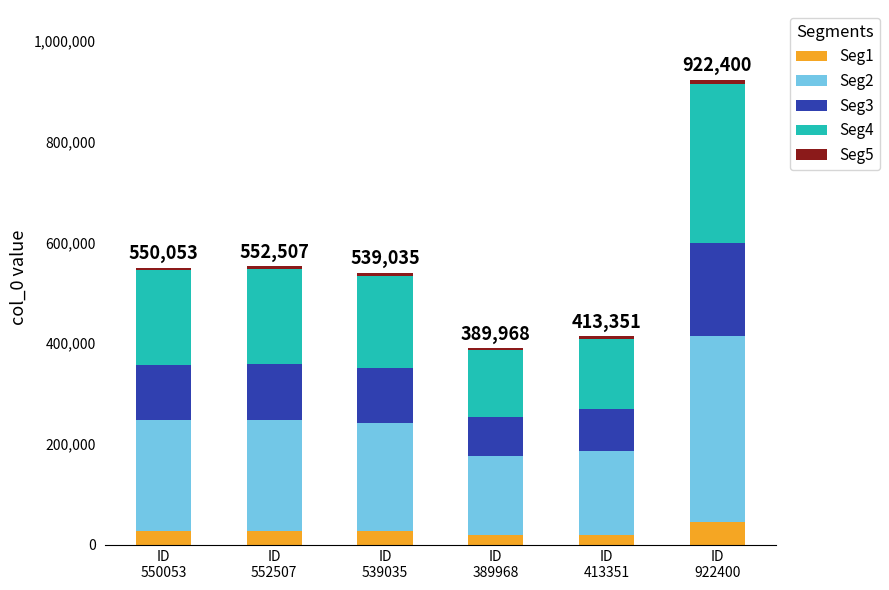

What is the difference between the maximum and minimum values in the Seg1 series?

26621.6